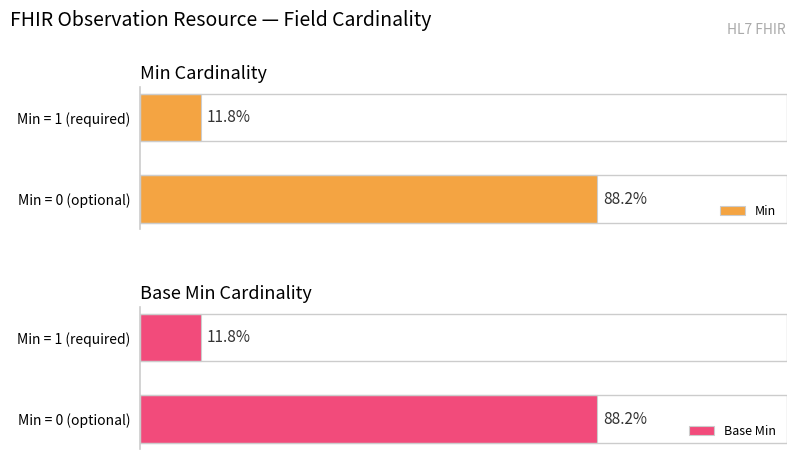

Does the chart contain stacked bars?

No